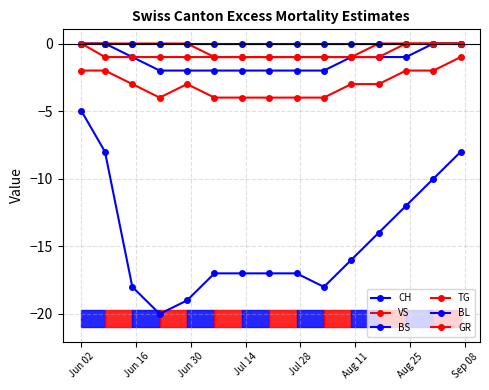

The BS series shows -1 at 14. True or false?

False